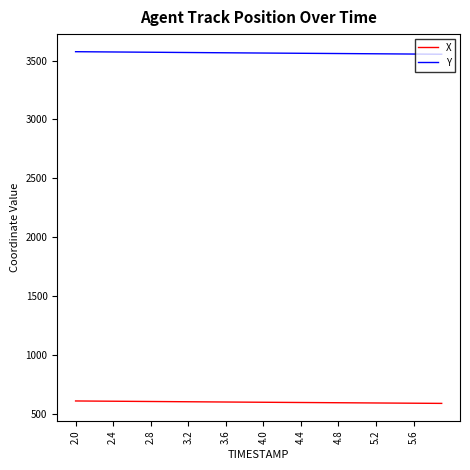

True or false: X and Y intersect in this chart.

False